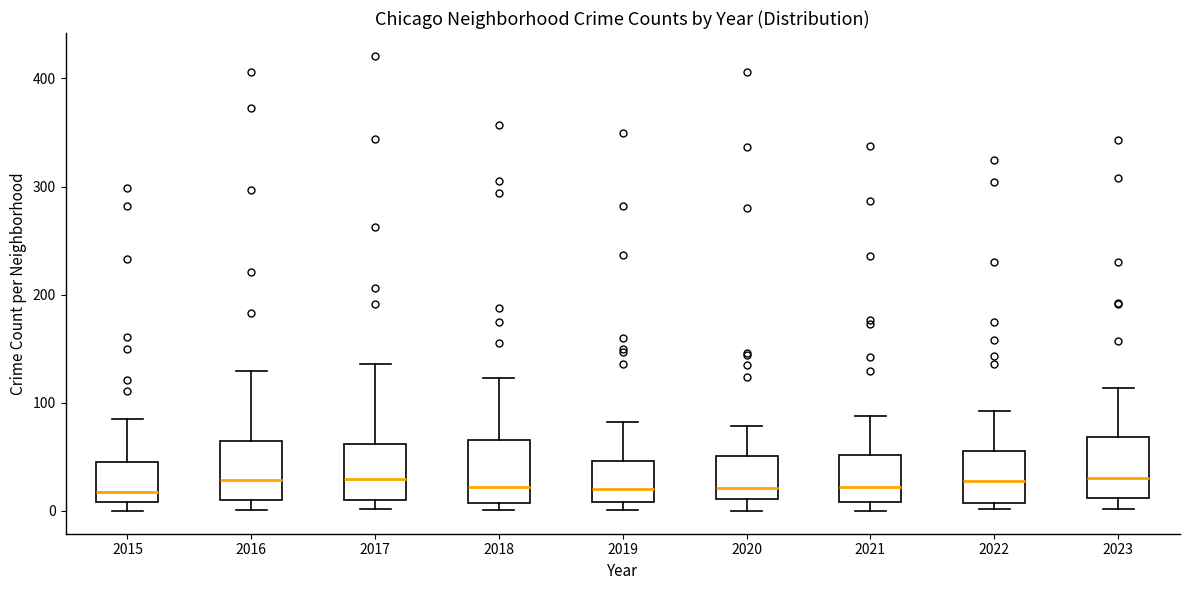

Where is the upper edge of the box at x = 2016 on the y-axis? The values are not printed on the chart, so give them approximately, as read against the axis.

60